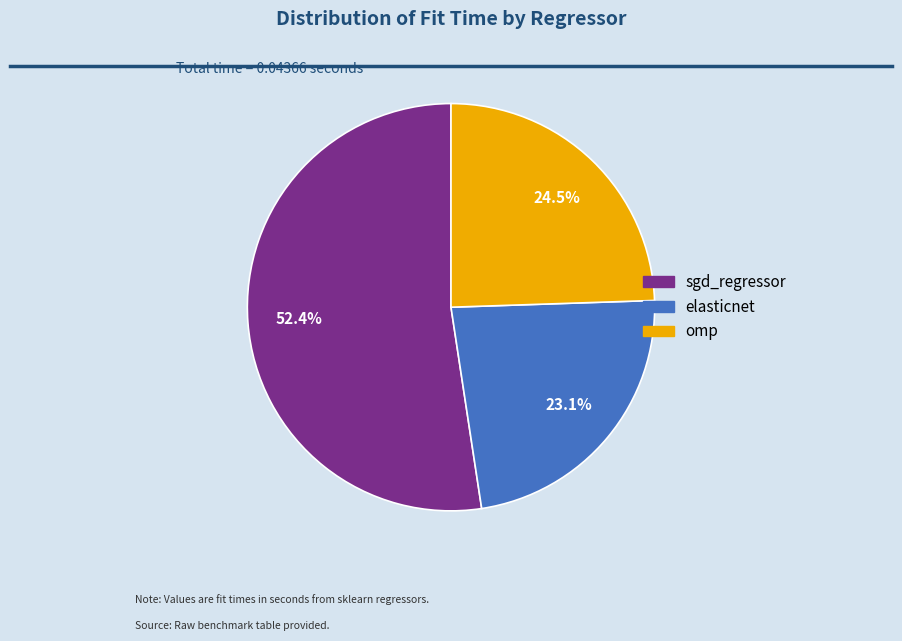

Which slice is the largest?

sgd_regressor